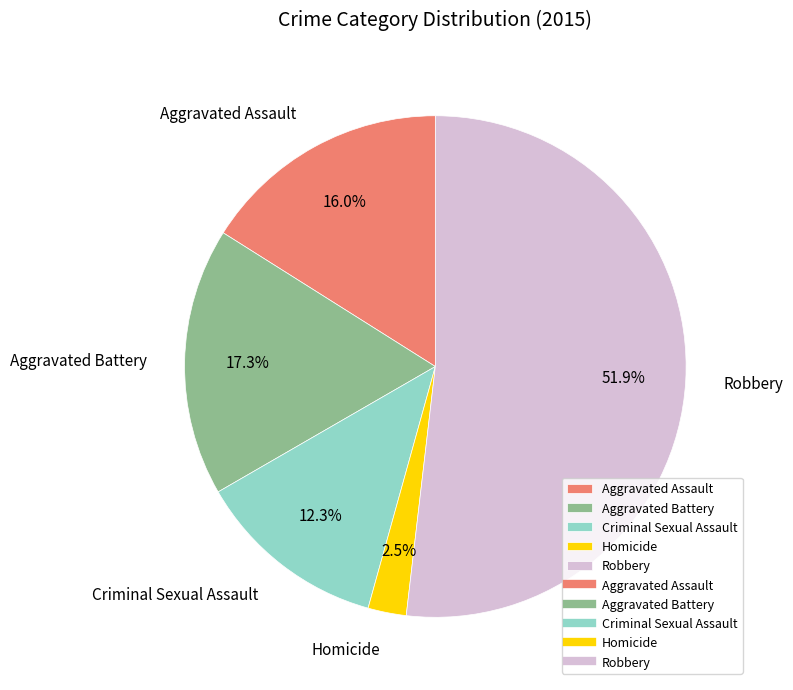

Combined, do Aggravated Battery and Aggravated Assault account for over 50%?

No